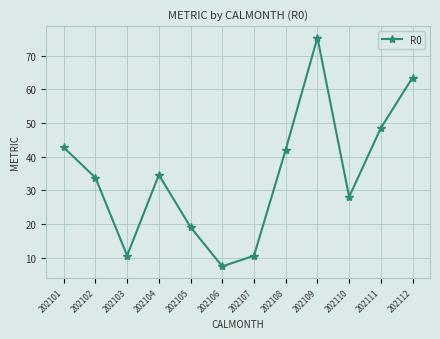

Where is the first local minimum?

202103